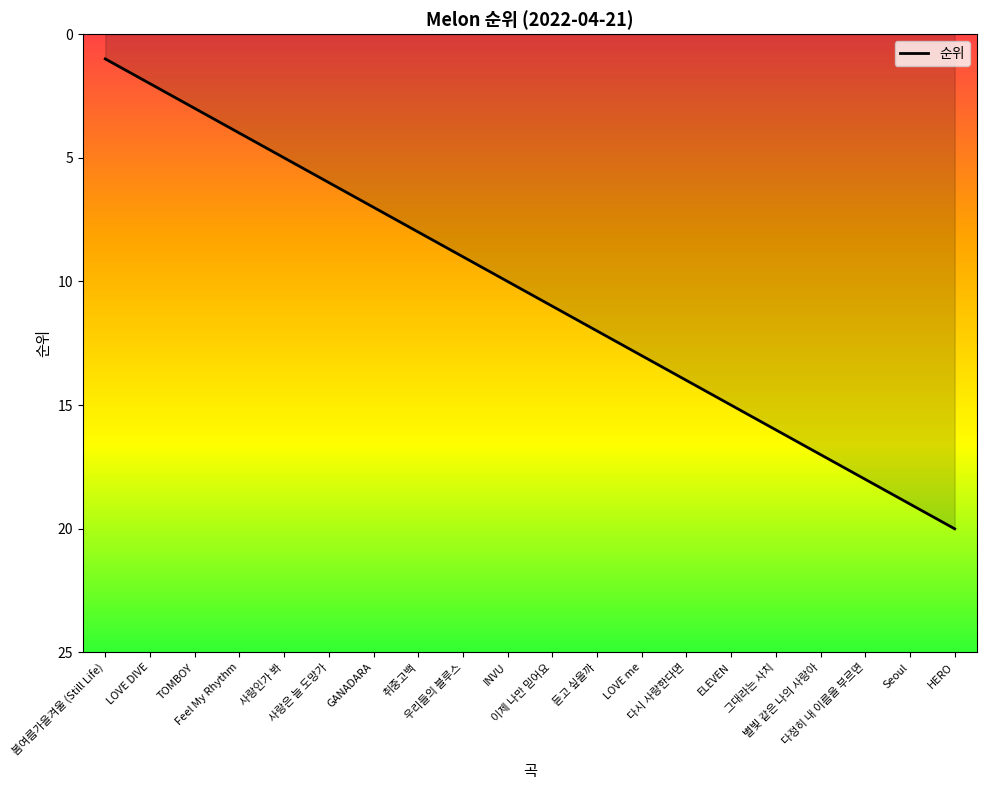

What is the difference between the values at 취중고백 and 그대라는 사치?

8